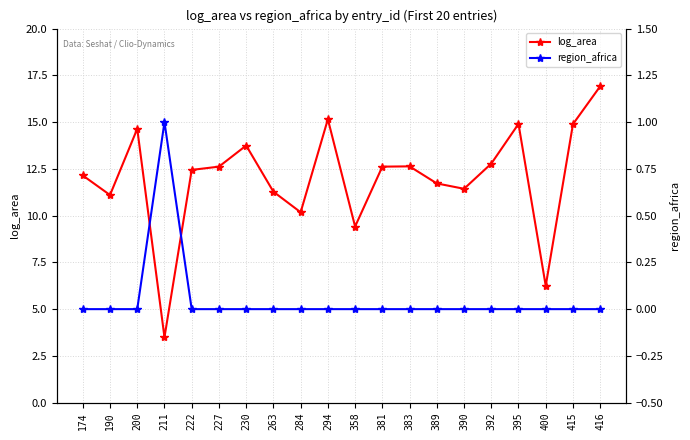

At which category does the chart reach its minimum across all series?

174